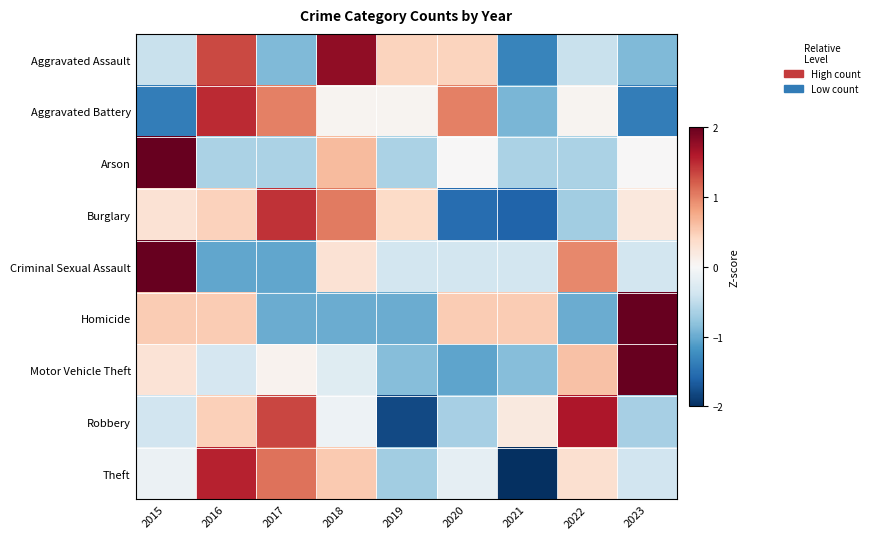

What is the spread (max minus min) of values at 2015?

3.9